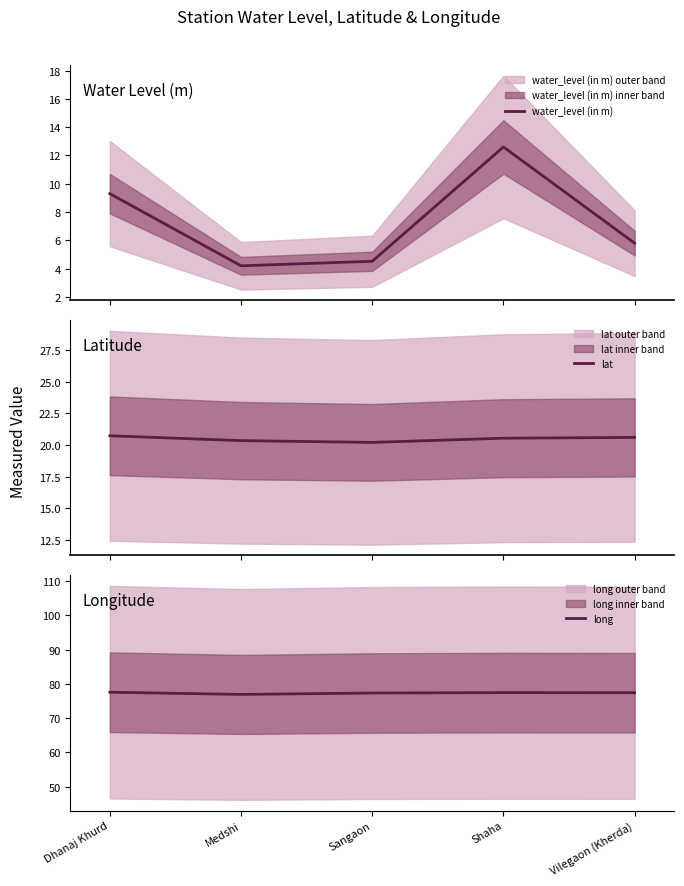

What is the label of the 2nd point from the right?

Shaha